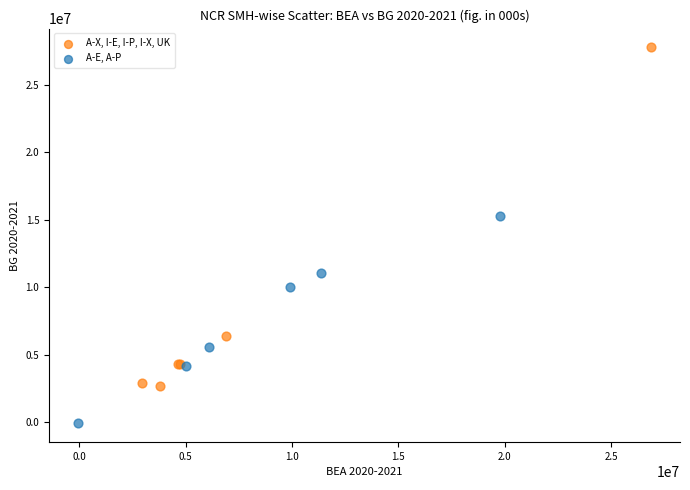

Which series reaches the minimum Y coordinate?

A-E, A-P